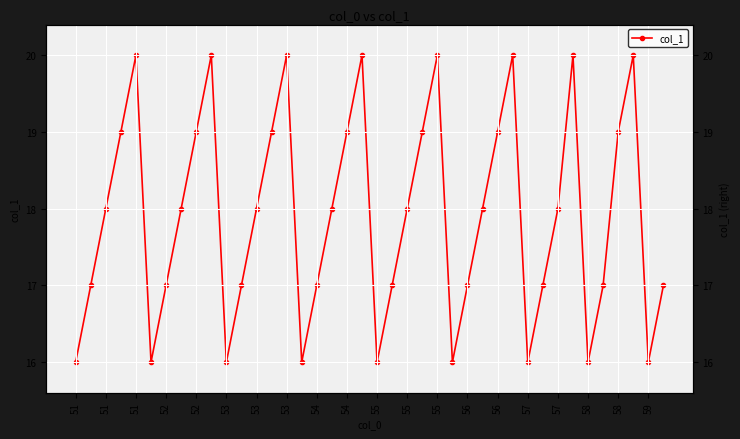

Read the value at 51.

18